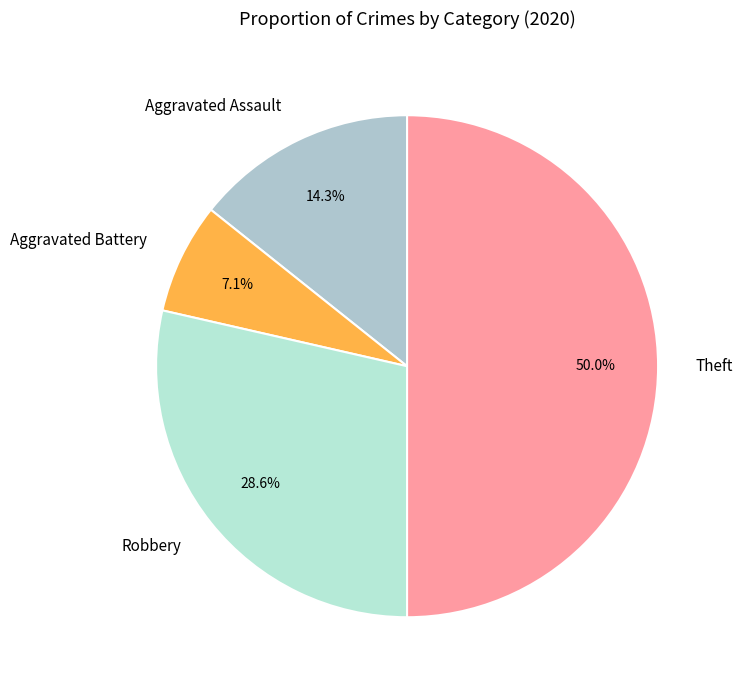

To the nearest percent, what portion does Aggravated Battery represent?

7%